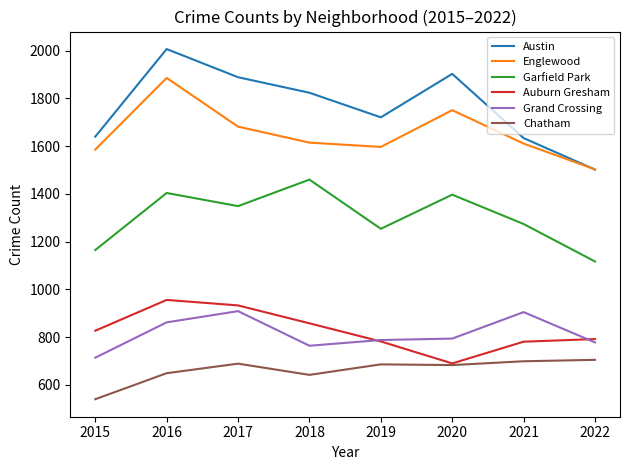

Count the number of data series in this chart.

6